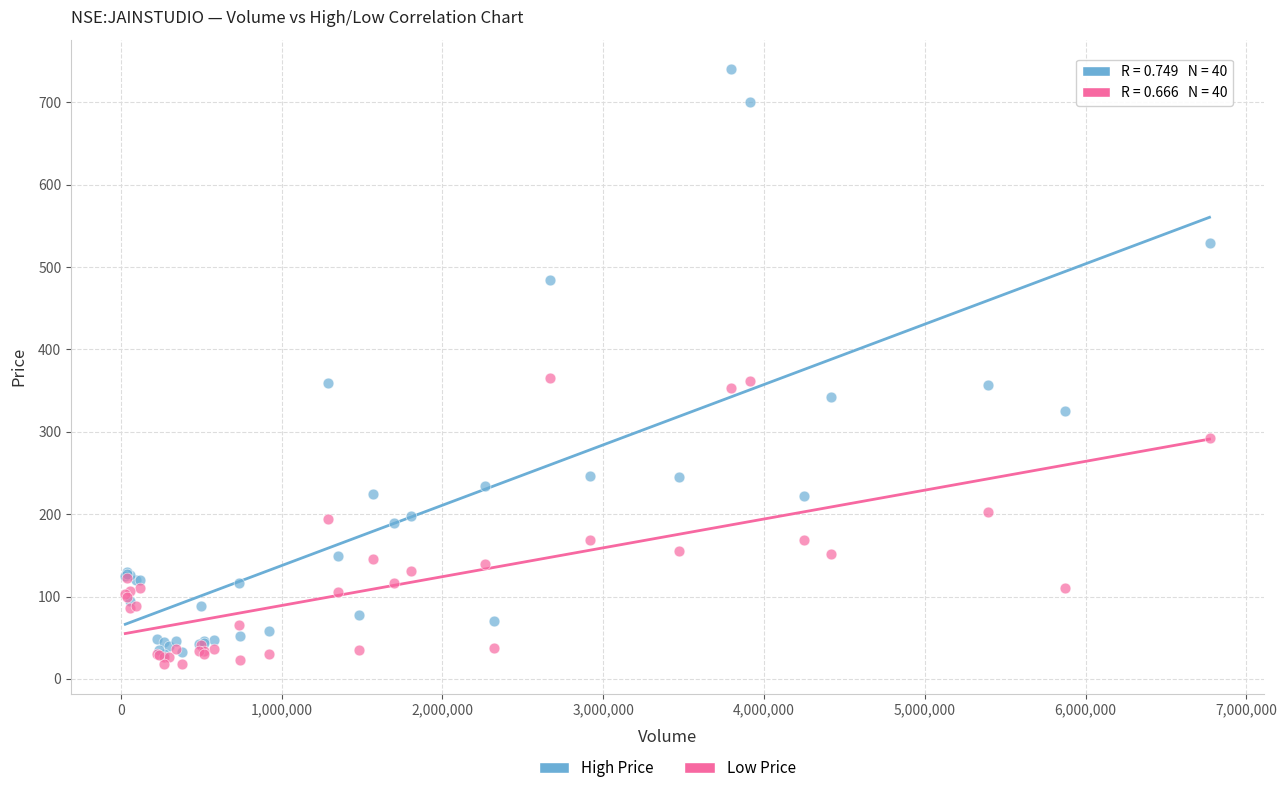

Which series reaches the minimum Y coordinate?

Low Price